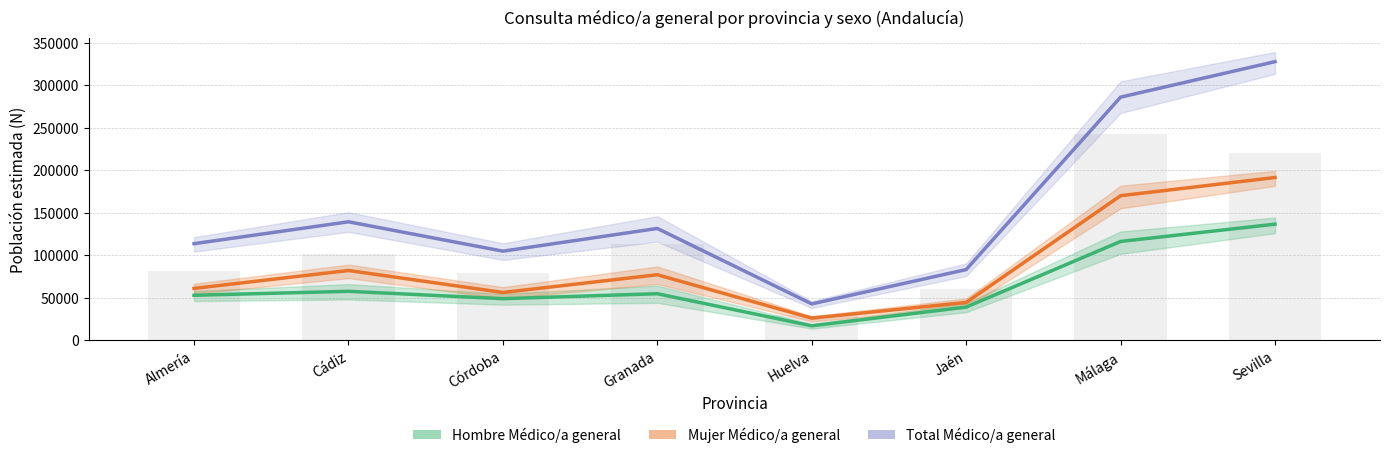

Is it true that Total (Médico/a general) equals 477155 at Málaga?

False